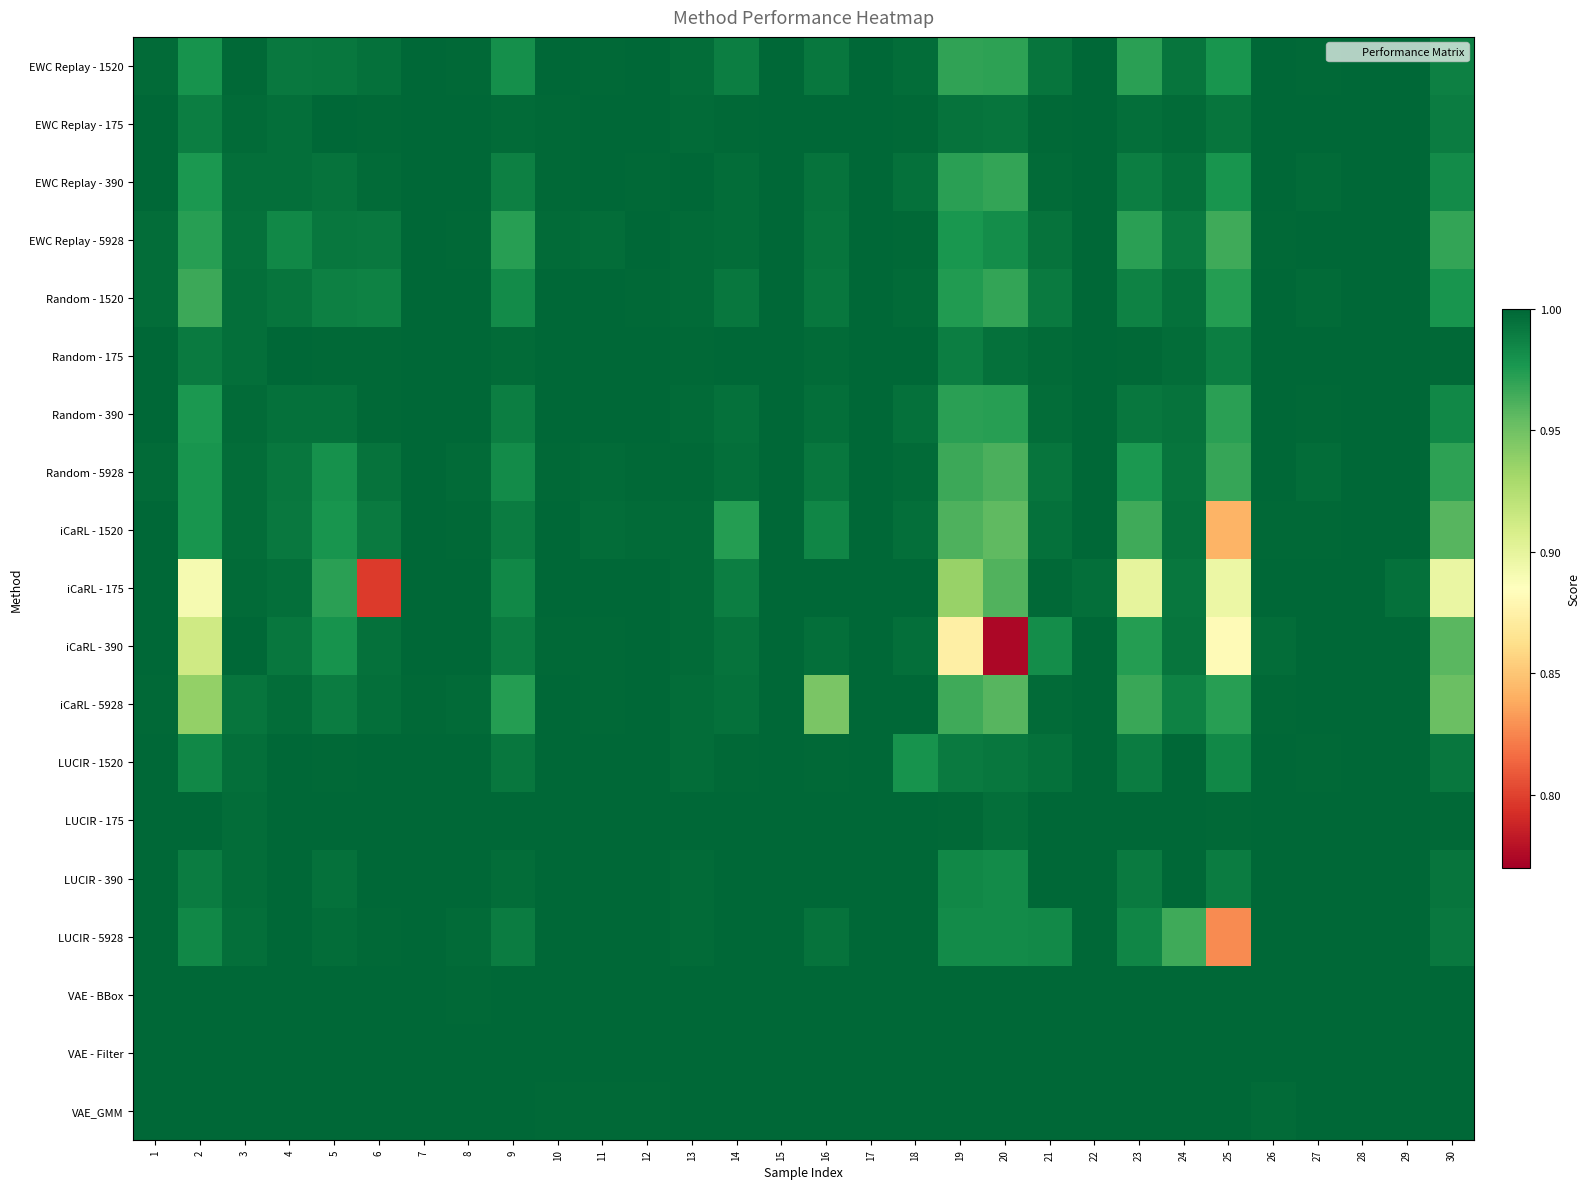

Between 24 and 29, which is larger?

29